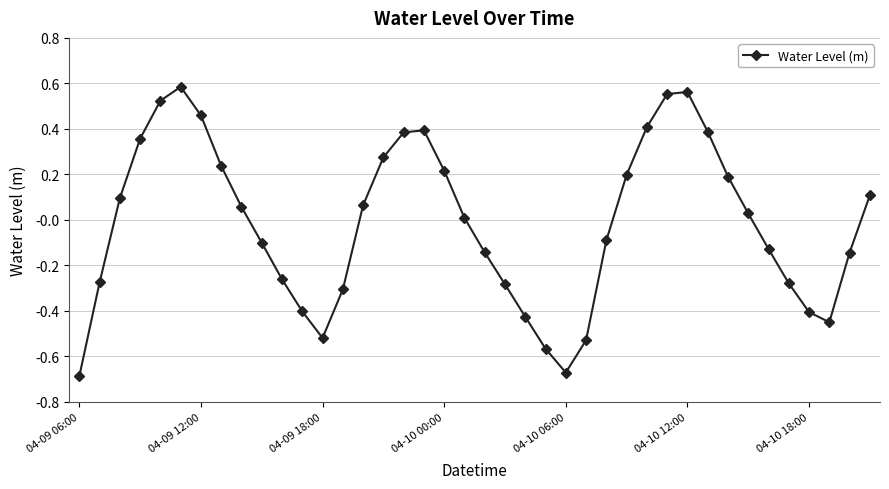

How many points are lower than both their immediate neighbors (excluding endpoints)?

3